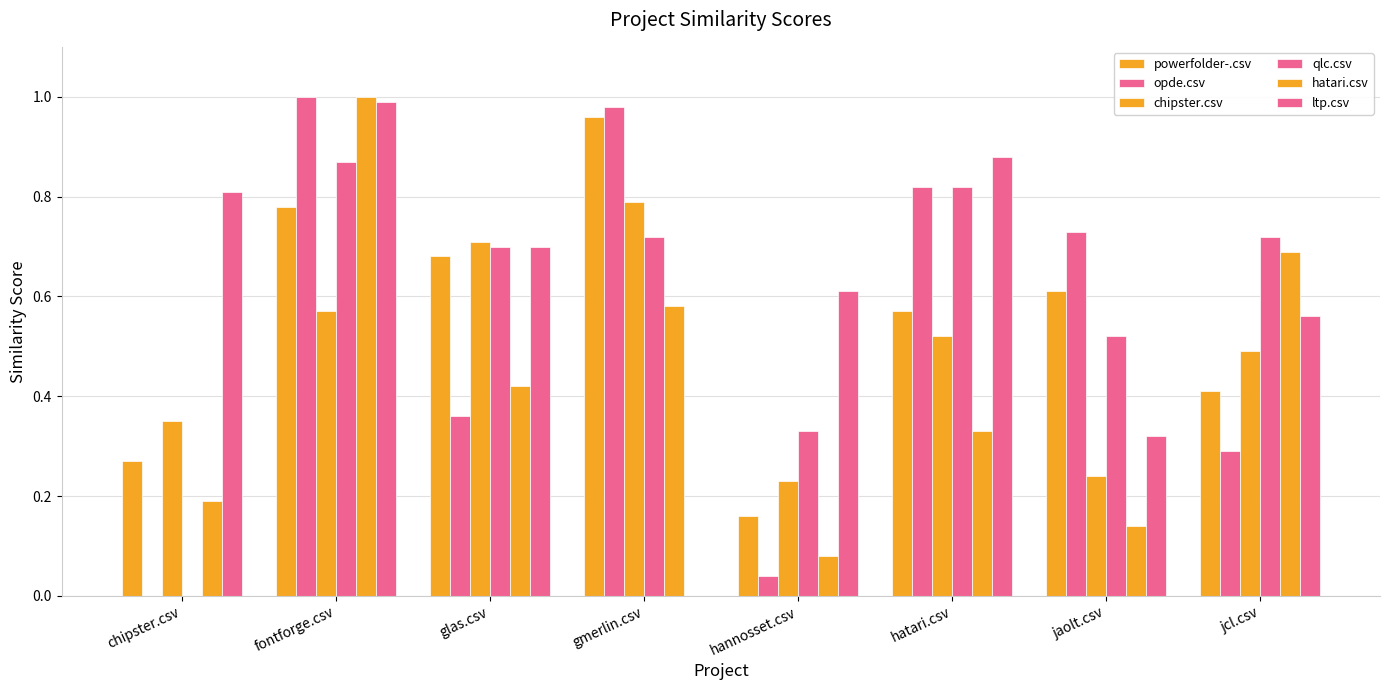

Reading left to right, list all the values displayed in this chart.

powerfolder-.csv: chipster.csv=0.3	fontforge.csv=0.8	glas.csv=0.7	gmerlin.csv=1.0	hannosset.csv=0.2	hatari.csv=0.6	jaolt.csv=0.6	jcl.csv=0.4
opde.csv: chipster.csv=0.0	fontforge.csv=1.0	glas.csv=0.4	gmerlin.csv=1.0	hannosset.csv=0.0	hatari.csv=0.8	jaolt.csv=0.7	jcl.csv=0.3
chipster.csv: chipster.csv=0.3	fontforge.csv=0.6	glas.csv=0.7	gmerlin.csv=0.8	hannosset.csv=0.2	hatari.csv=0.5	jaolt.csv=0.2	jcl.csv=0.5
qlc.csv: chipster.csv=0.0	fontforge.csv=0.9	glas.csv=0.7	gmerlin.csv=0.7	hannosset.csv=0.3	hatari.csv=0.8	jaolt.csv=0.5	jcl.csv=0.7
hatari.csv: chipster.csv=0.2	fontforge.csv=1.0	glas.csv=0.4	gmerlin.csv=0.6	hannosset.csv=0.1	hatari.csv=0.3	jaolt.csv=0.1	jcl.csv=0.7
ltp.csv: chipster.csv=0.8	fontforge.csv=1.0	glas.csv=0.7	gmerlin.csv=0.0	hannosset.csv=0.6	hatari.csv=0.9	jaolt.csv=0.3	jcl.csv=0.6